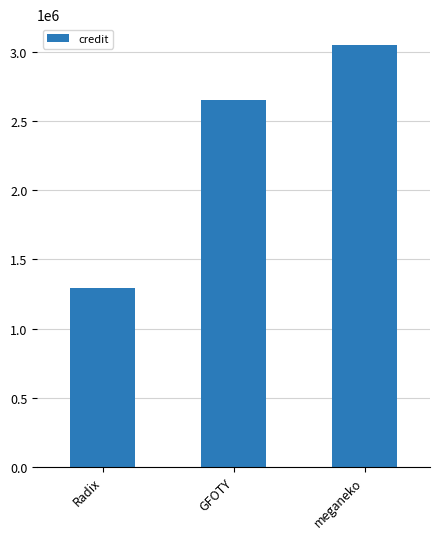

What is the change in value from GFOTY to meganeko?

+396654